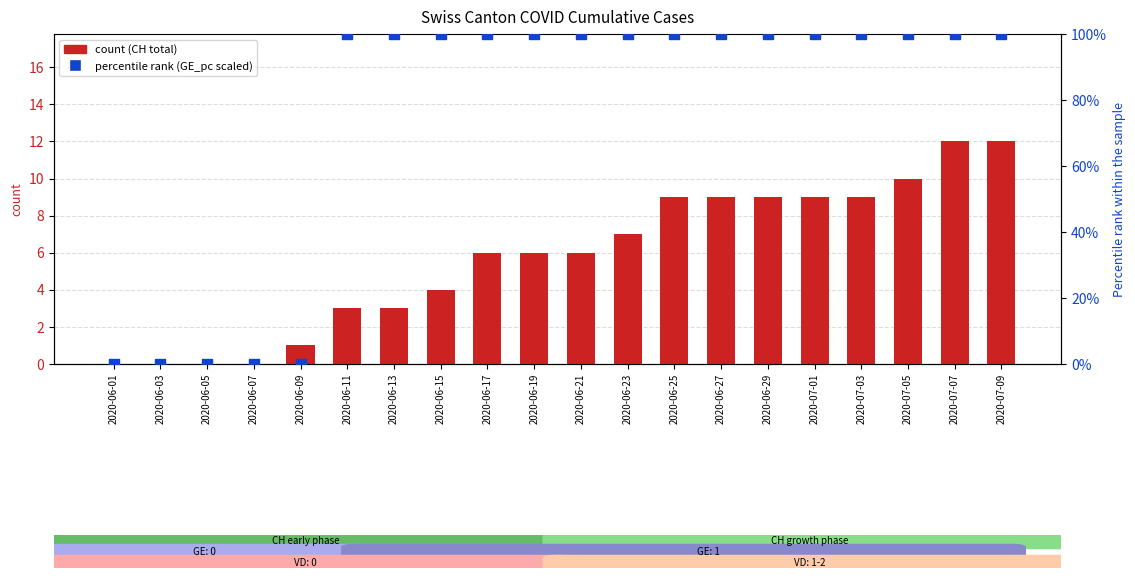

Which series has the largest Y range (max minus min)?

percentile rank (GE_pc)